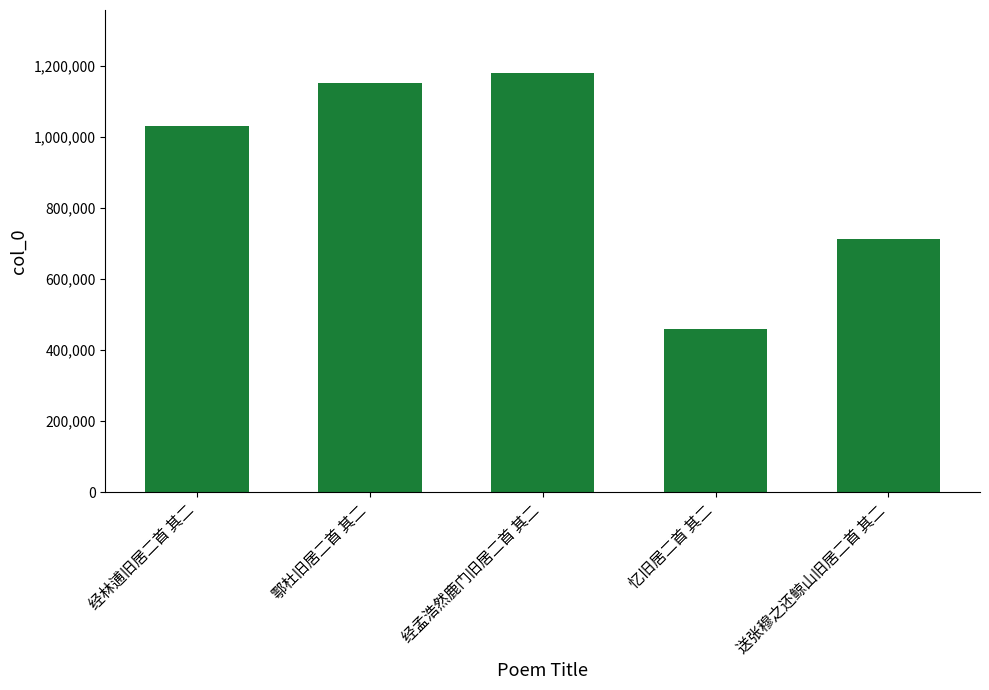

Reading right to left, transcribe all the data shown in this chart.

送张穆之还鲸山旧居二首 其二=711550	忆旧居二首 其二=458553	经孟浩然鹿门旧居二首 其二=1180504	鄠杜旧居二首 其二=1152503	经林逋旧居二首 其二=1031067